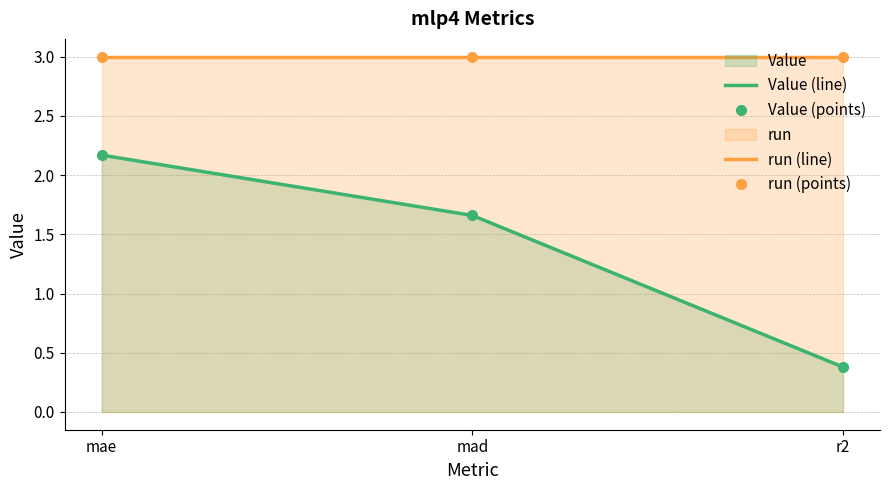

How many values in the Value (points) series are below 1?

1